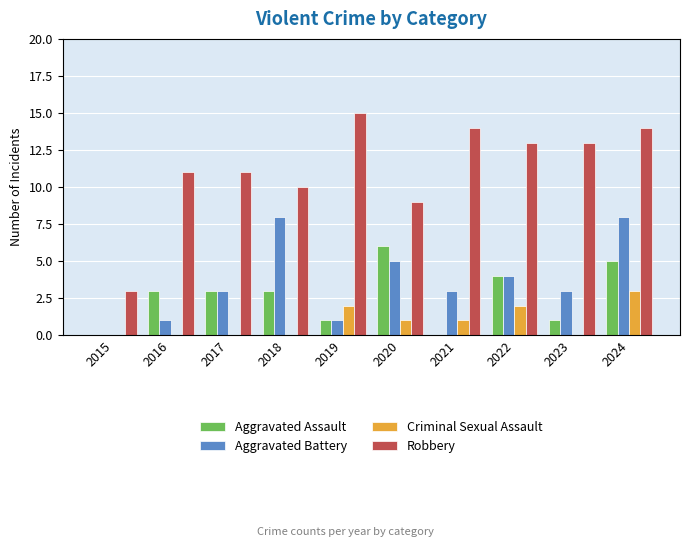

Reading left to right, what are all the values shown in this chart?

Aggravated Assault: 2015=0	2016=3	2017=3	2018=3	2019=1	2020=6	2021=0	2022=4	2023=1	2024=5
Aggravated Battery: 2015=0	2016=1	2017=3	2018=8	2019=1	2020=5	2021=3	2022=4	2023=3	2024=8
Criminal Sexual Assault: 2015=0	2016=0	2017=0	2018=0	2019=2	2020=1	2021=1	2022=2	2023=0	2024=3
Robbery: 2015=3	2016=11	2017=11	2018=10	2019=15	2020=9	2021=14	2022=13	2023=13	2024=14